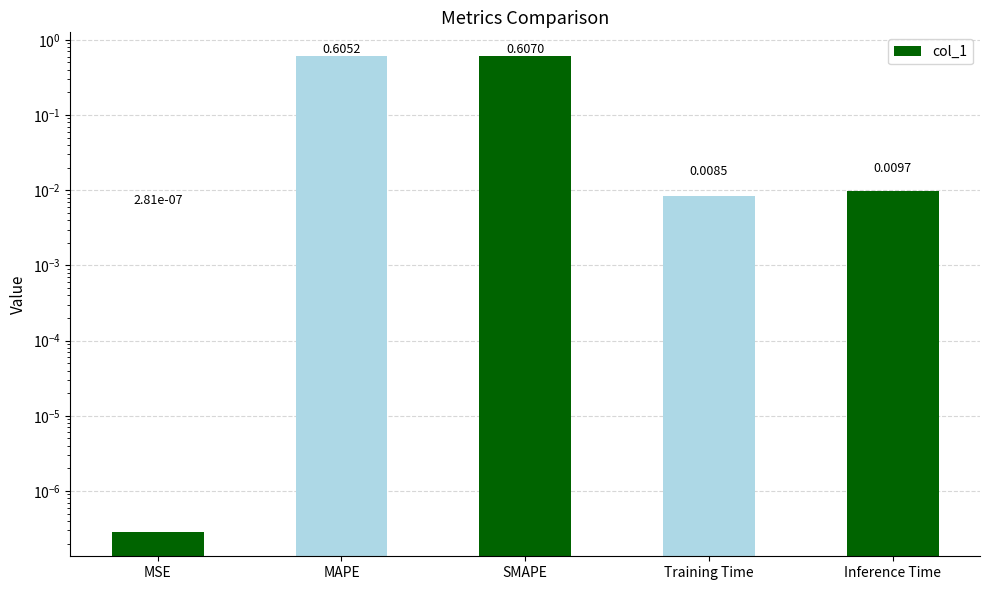

How many series are shown in this chart?

1